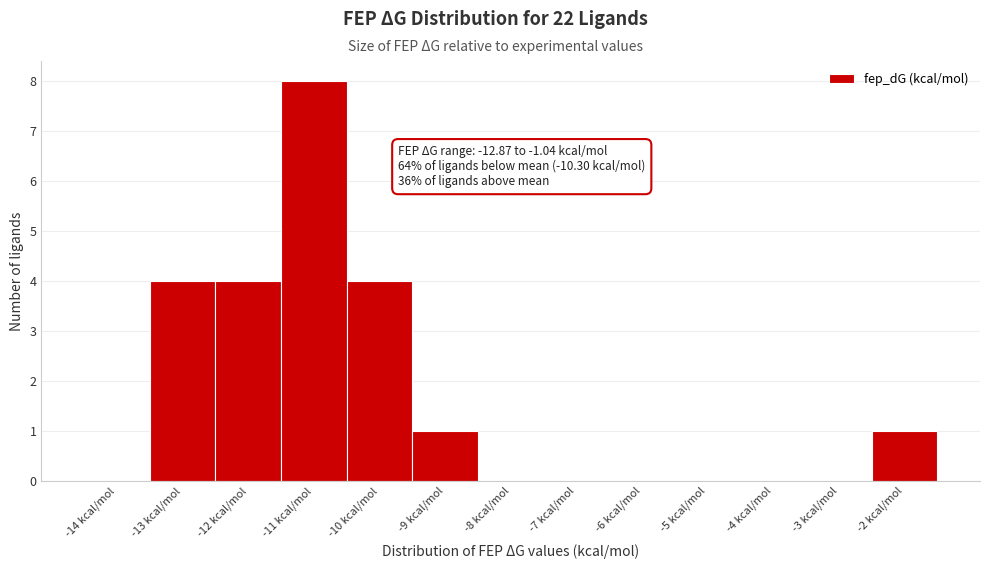

Reading left to right, transcribe all the data shown in this chart.

-14 kcal/mol=0	-13 kcal/mol=4	-12 kcal/mol=4	-11 kcal/mol=8	-10 kcal/mol=4	-9 kcal/mol=1	-8 kcal/mol=0	-7 kcal/mol=0	-6 kcal/mol=0	-5 kcal/mol=0	-4 kcal/mol=0	-3 kcal/mol=0	-2 kcal/mol=1